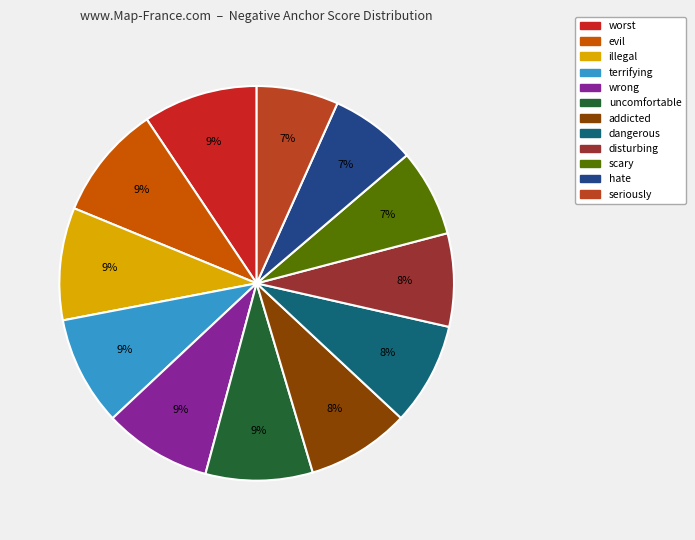

To the nearest percent, what is the combined percentage of scary and worst?

17%